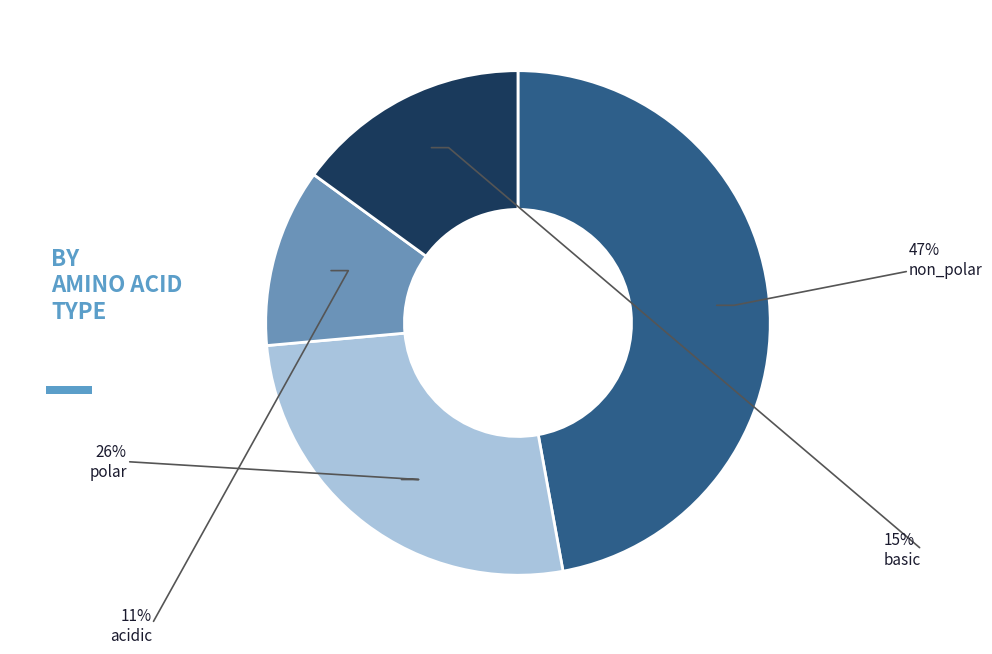

To the nearest percent, what is the difference between the largest and smallest slice percentages?

36%